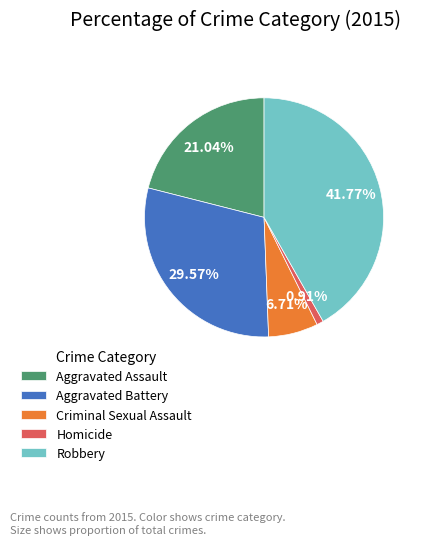

What percentage is NOT represented by Criminal Sexual Assault?

93.3%